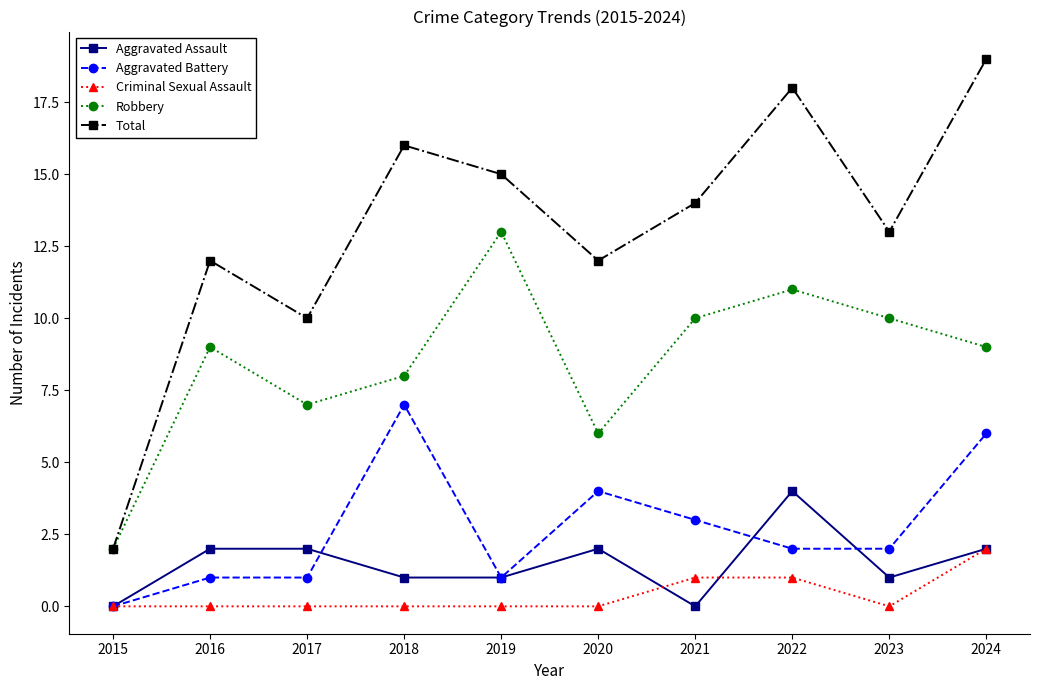

Count the Criminal Sexual Assault values in the range 0 to 1.

9